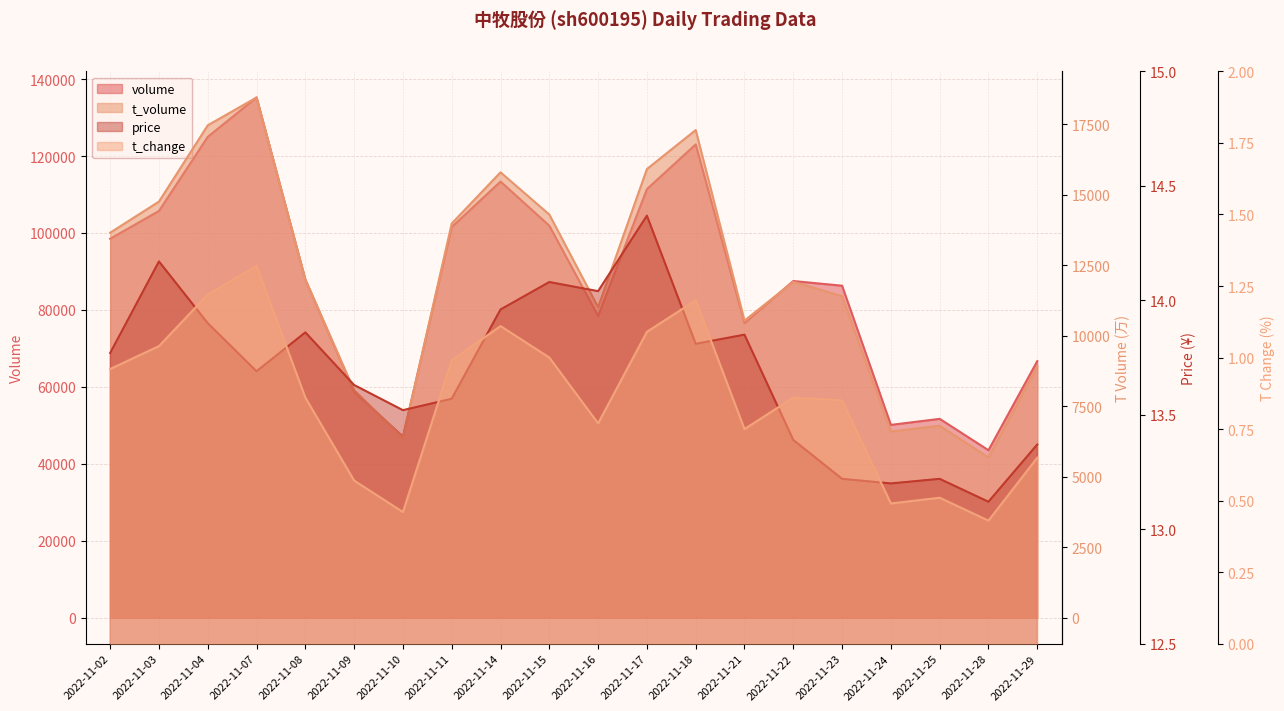

Rank the series by their maximum value, from lowest to highest.

t_change, price, t_volume, volume